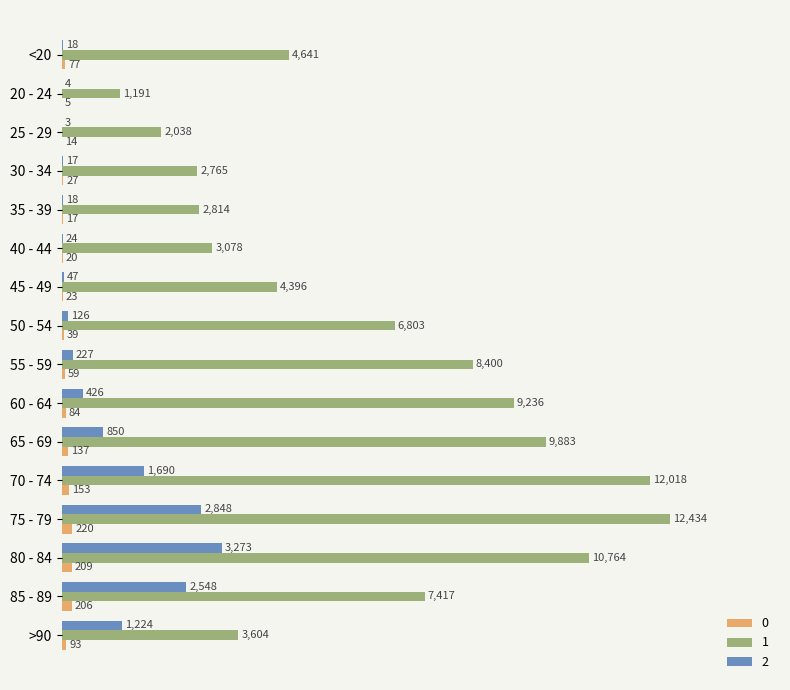

Which series has the largest total across all categories?

1